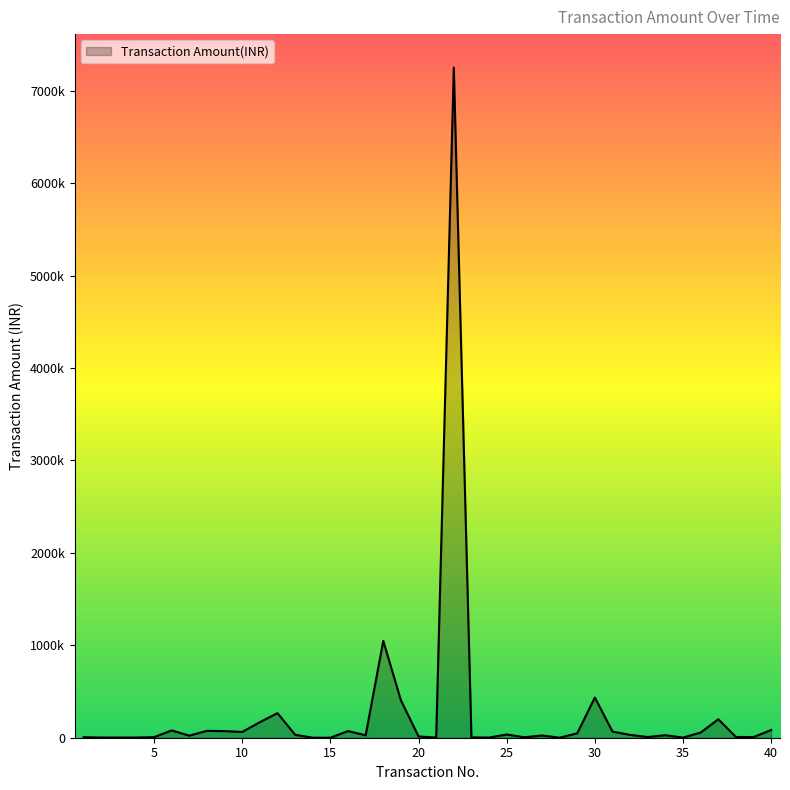

Does the chart have visible grid lines?

No